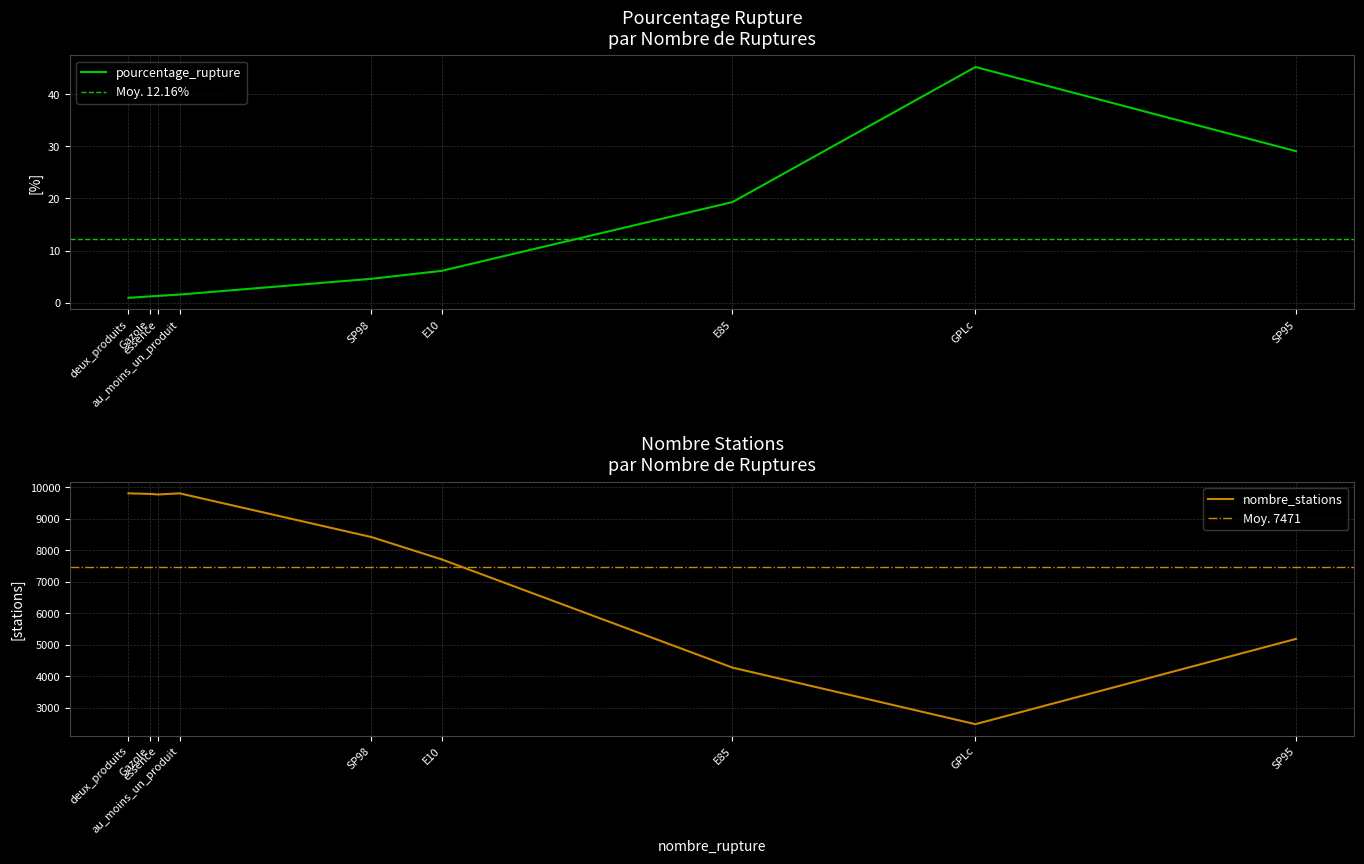

In nombre_stations, how many points are lower than both neighbors (excluding endpoints)?

2